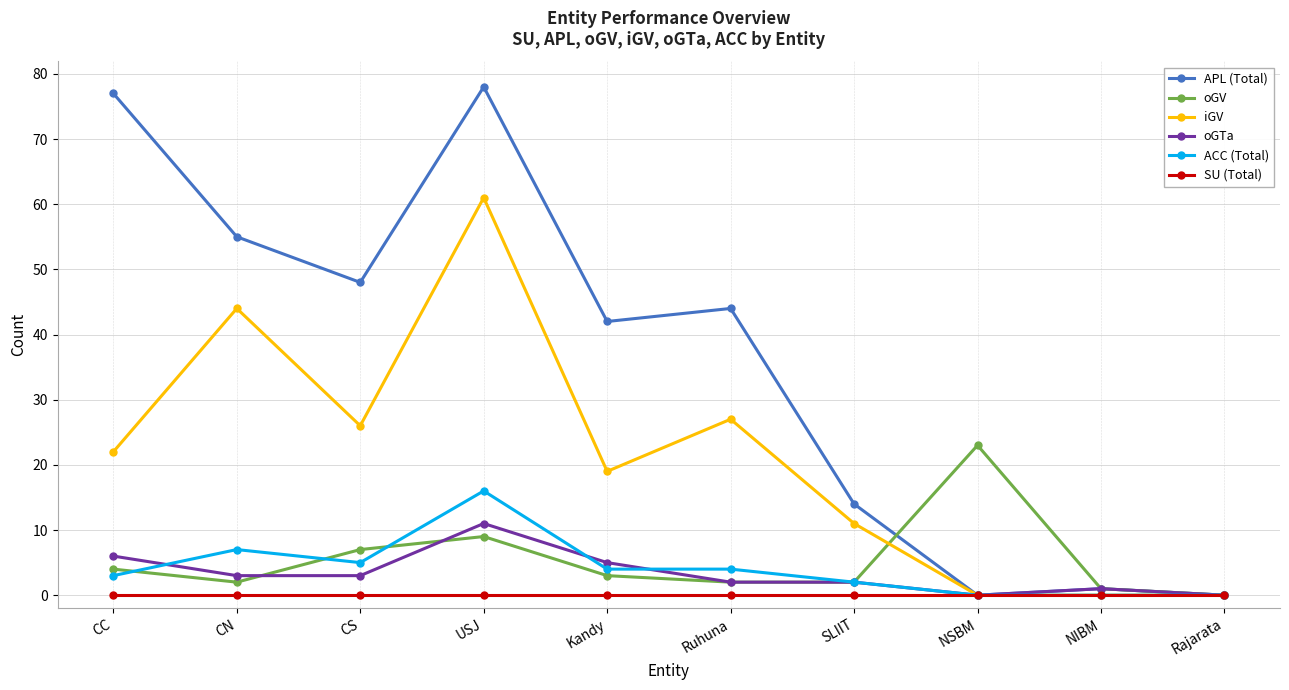

What is the label of the 9th point from the right?

CN